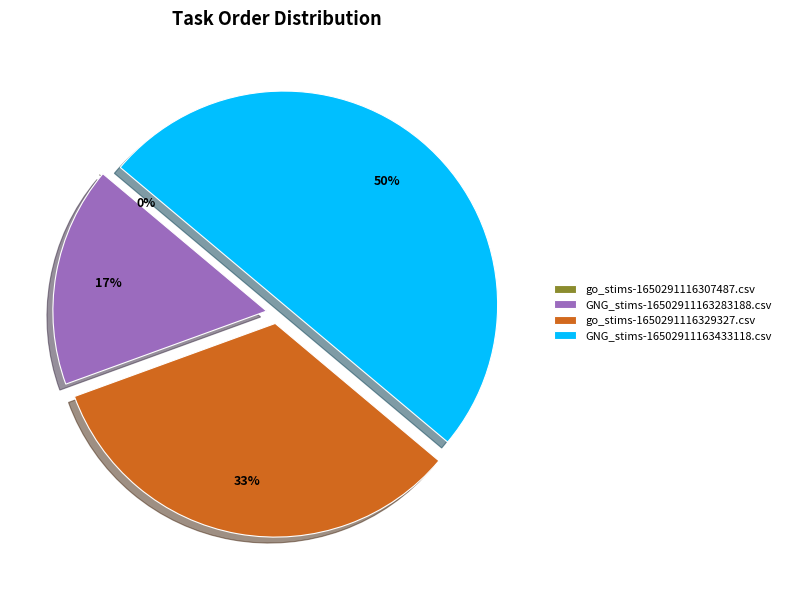

Count the number of slices in the pie.

4